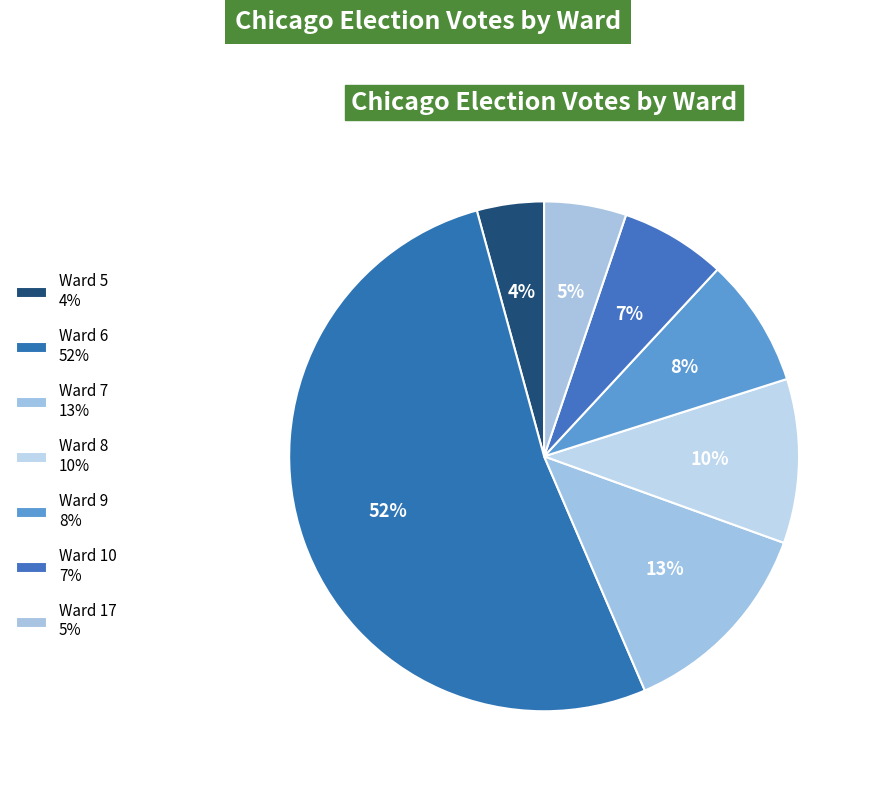

Rank the categories by value from lowest to highest.

Ward 5, Ward 17, Ward 10, Ward 9, Ward 8, Ward 7, Ward 6